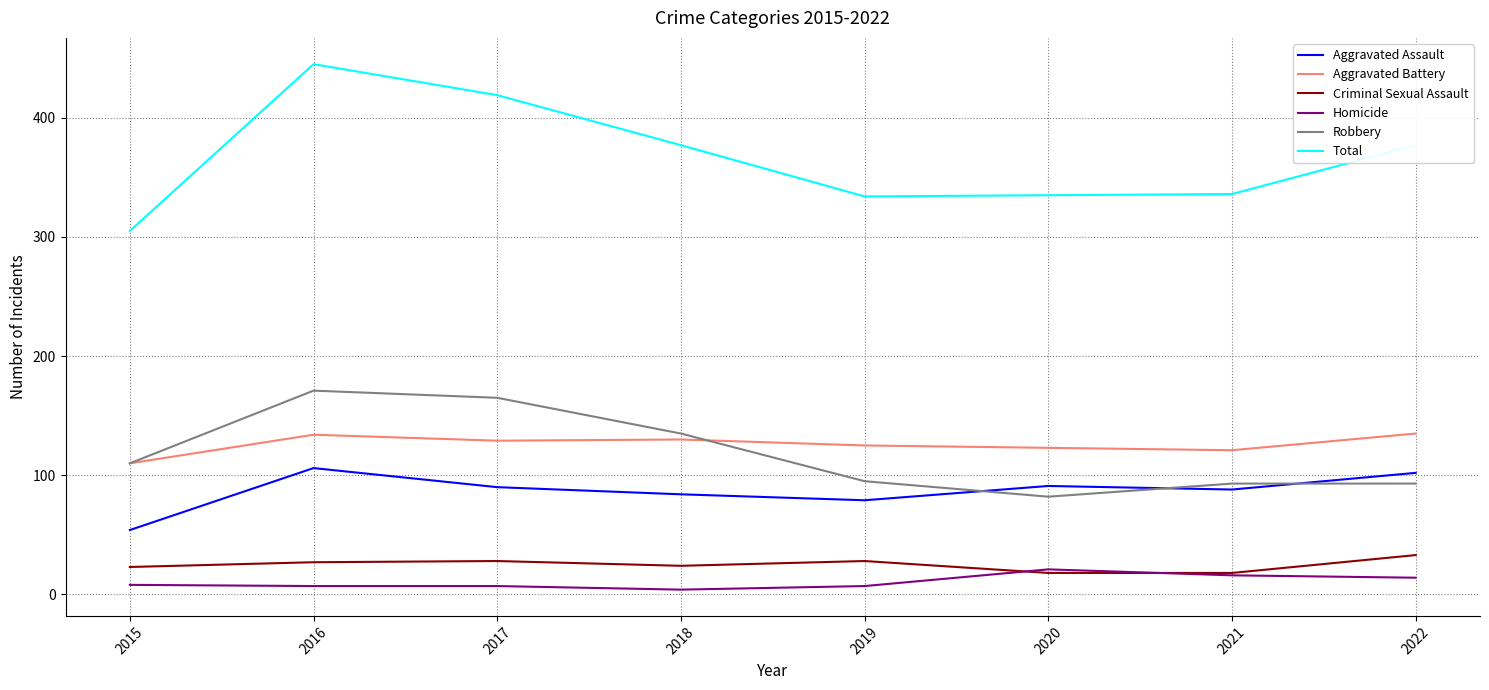

What are all the series names shown in the legend?

Aggravated Assault, Aggravated Battery, Criminal Sexual Assault, Homicide, Robbery, Total